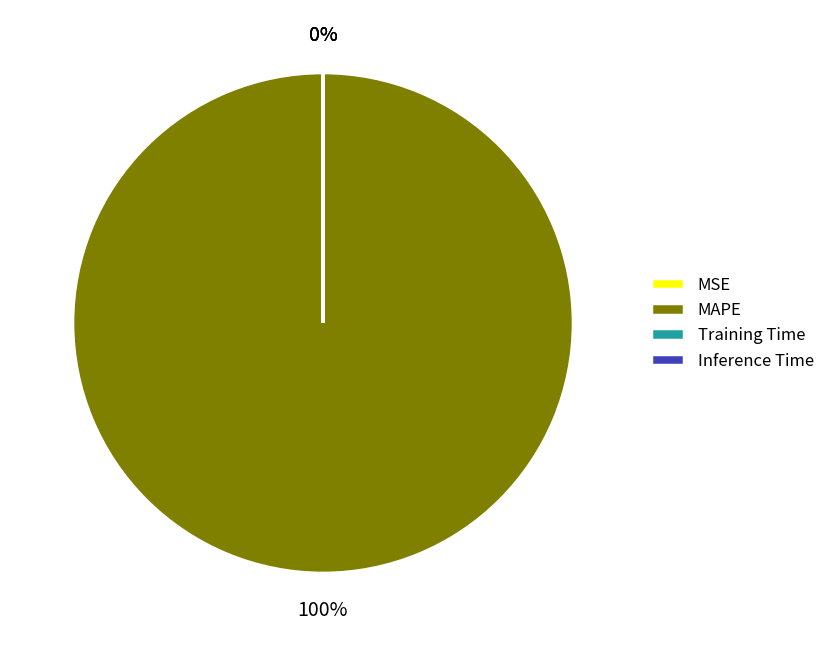

True or false: MAPE accounts for 100% of the total.

True